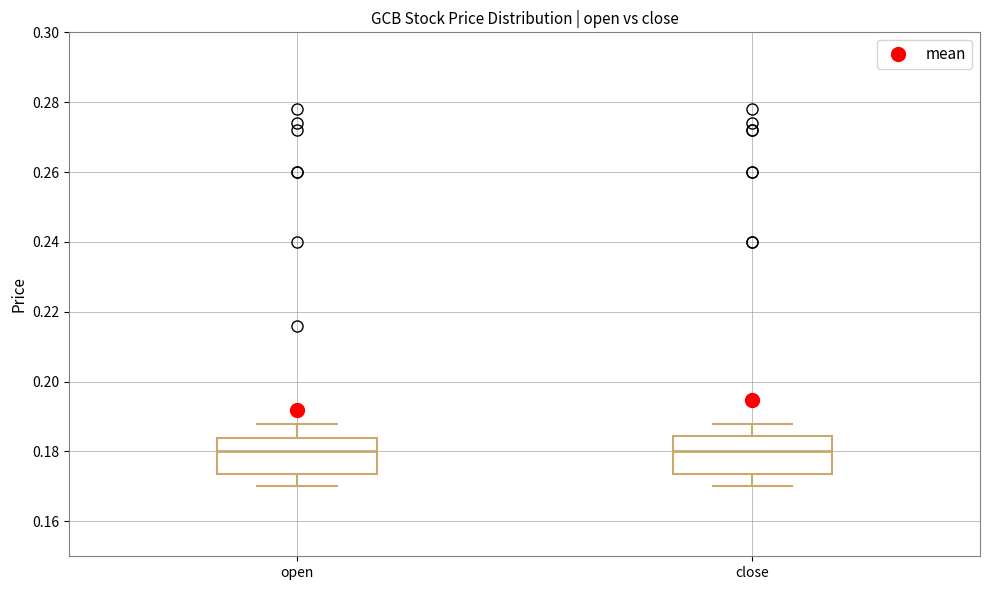

Reading left to right, transcribe this box plot: for each box, give where its median line is, the range the box spans, and where its two whiskers end, as read against the y-axis. The values are not printed on the chart, so give them approximately, as read against the axis.

open: median 0.180, box 0.174 to 0.184, whiskers 0.170 to 0.188
close: median 0.180, box 0.174 to 0.184, whiskers 0.170 to 0.188